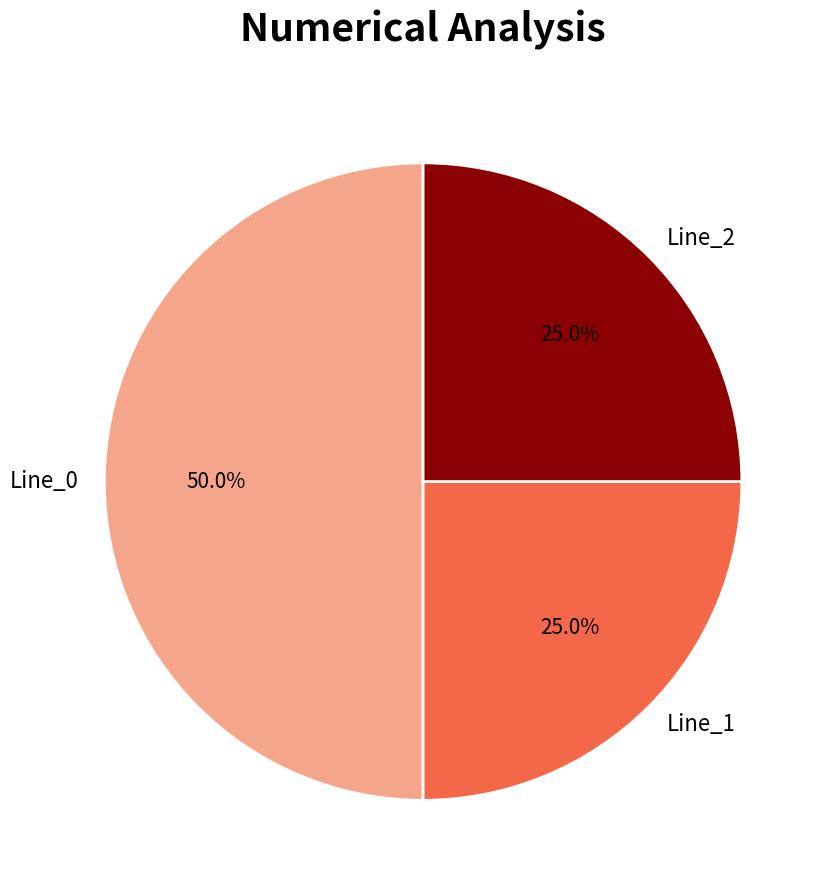

Is Line_1 the majority of the pie?

No